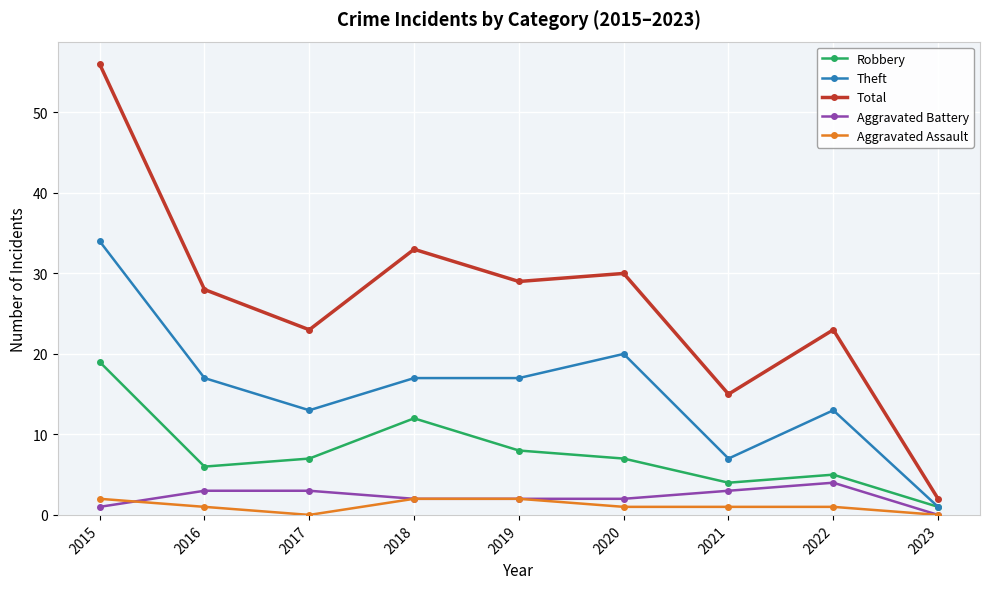

Which series has the largest total across all categories?

Total